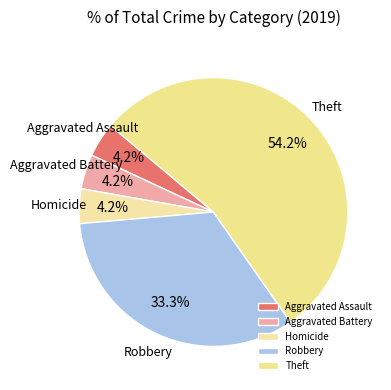

What is the ratio of the value at Theft to the value at Robbery?

1.6